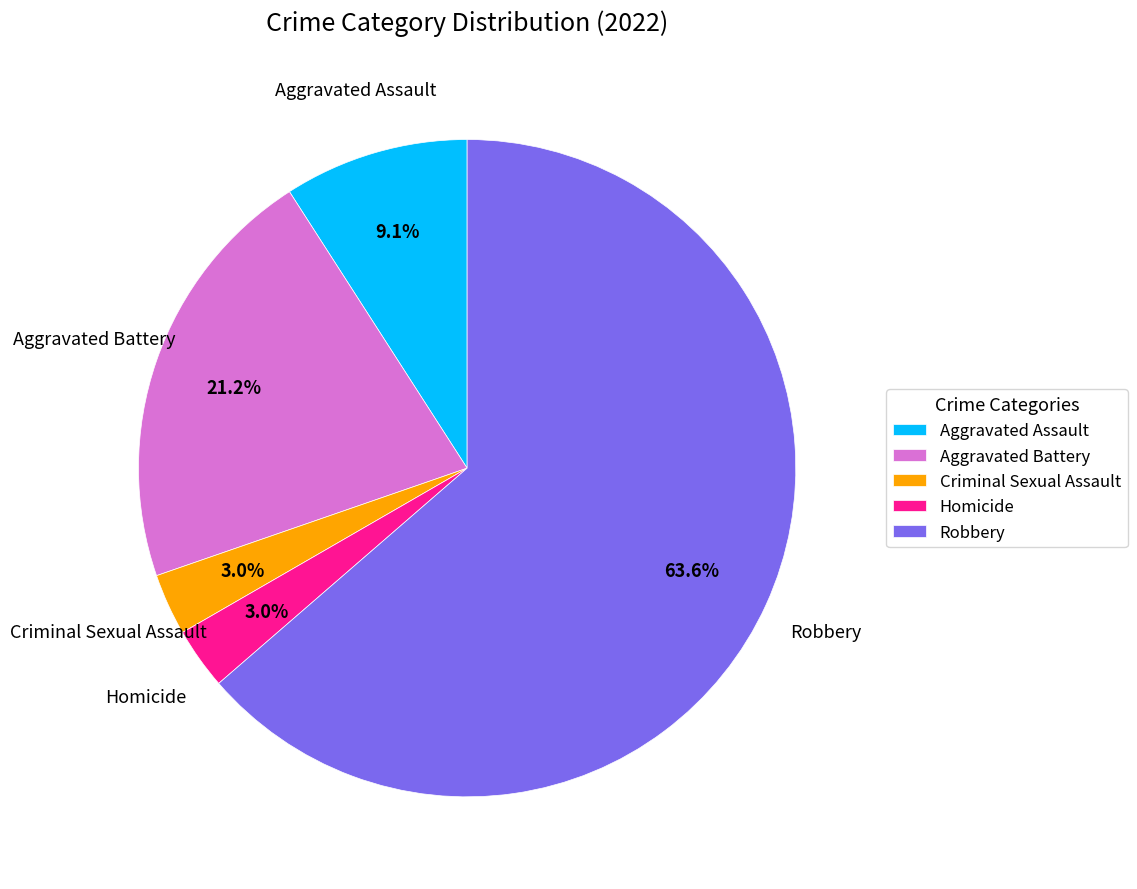

The Robbery slice represents 64% of the pie. True or false?

True